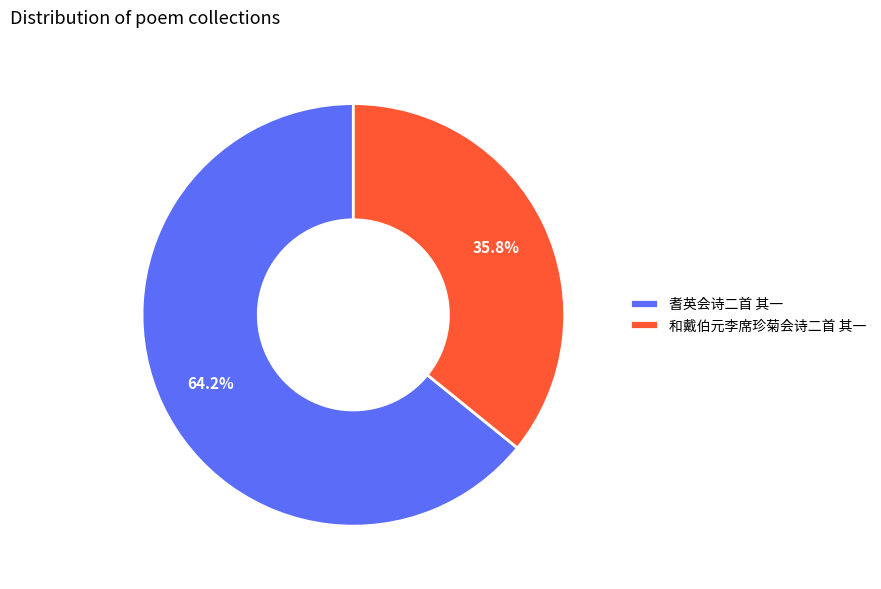

Count the number of slices in the pie.

2